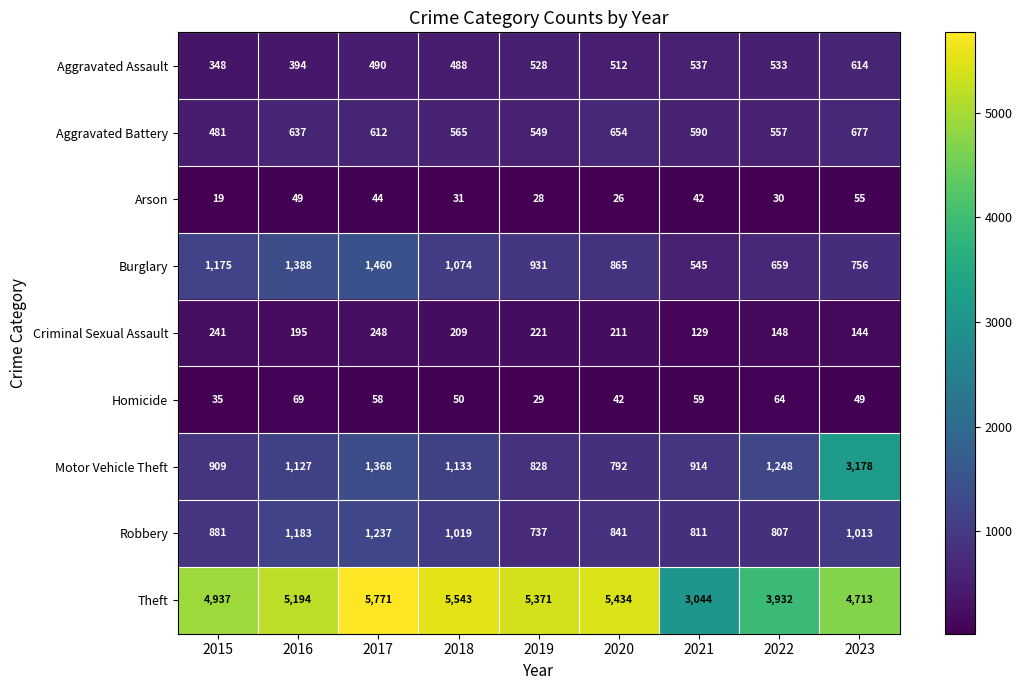

What is the spread (max minus min) of values at 2023?

4664